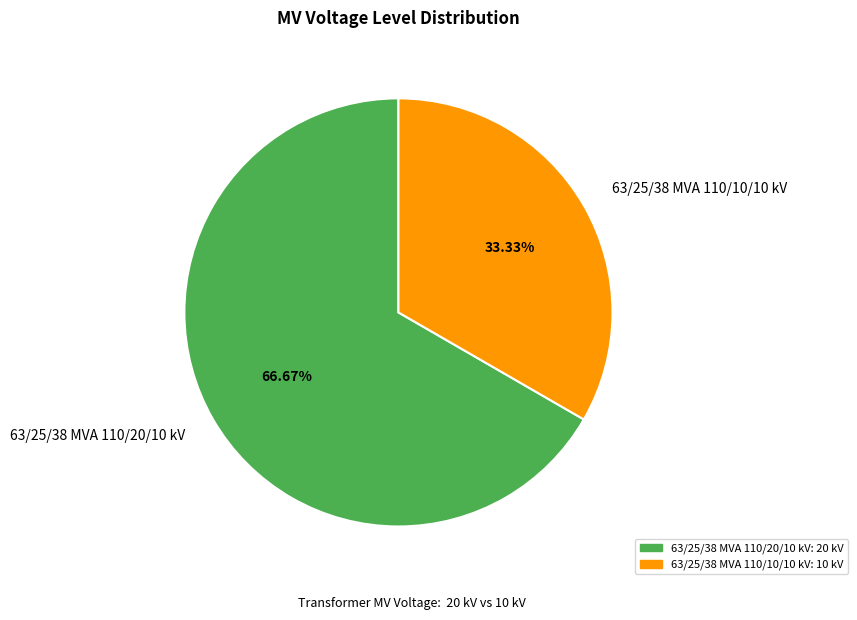

Rank the categories by value from highest to lowest.

63/25/38 MVA 110/20/10 kV, 63/25/38 MVA 110/10/10 kV